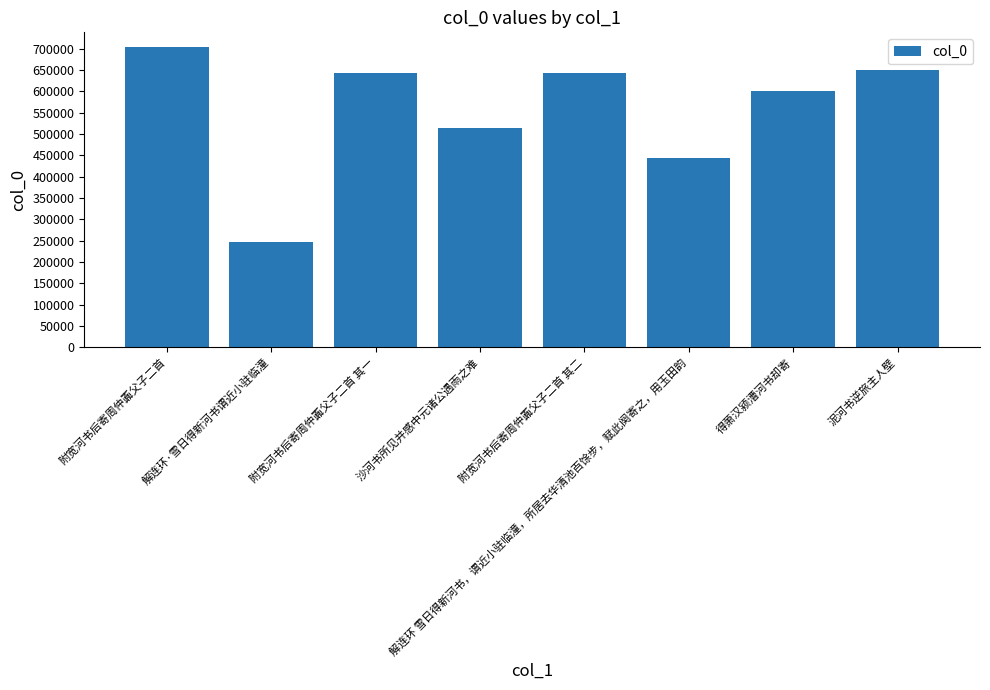

Are the bars horizontal?

No